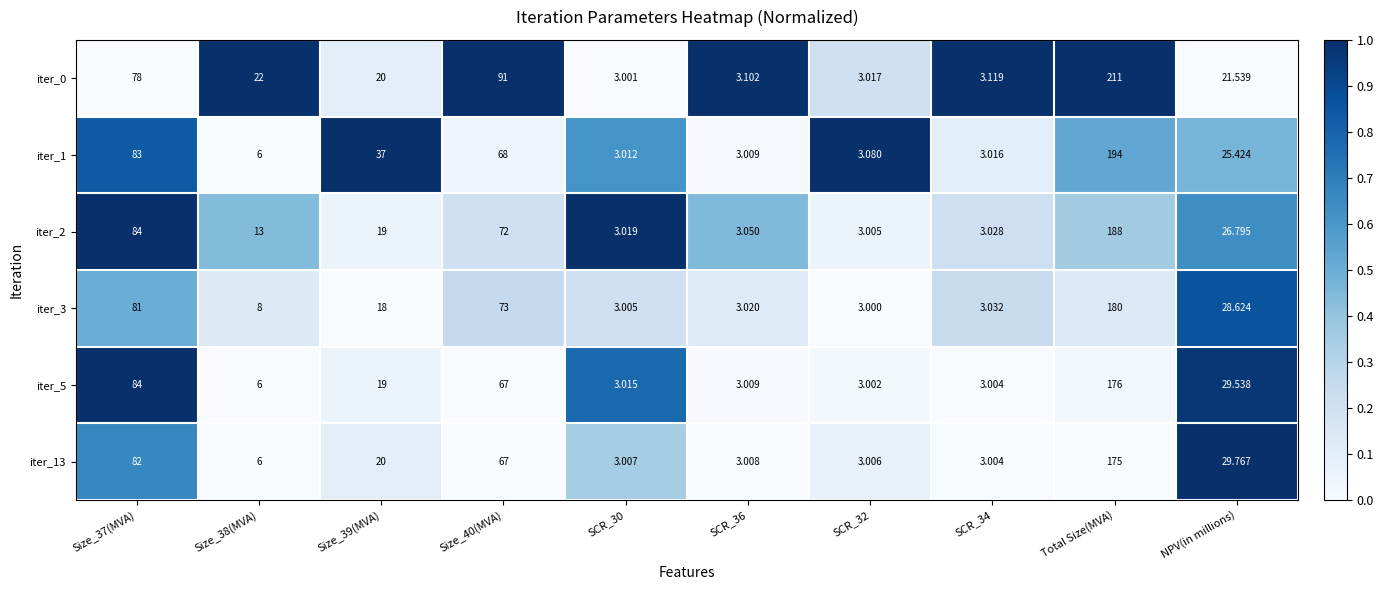

Is the value of iter_13 at Total Size(MVA) greater than the value of iter_5 at Size_38(MVA)?

Yes